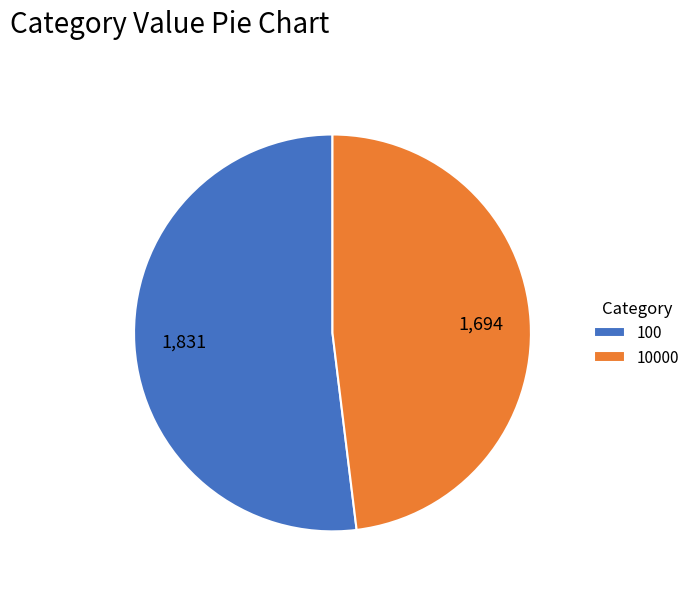

What is the majority slice?

100